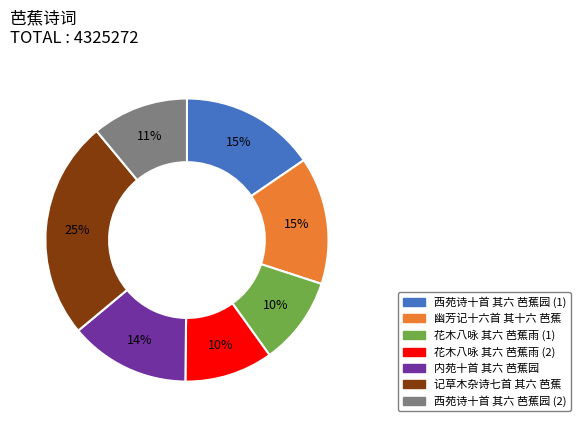

Does any single category account for the majority?

No